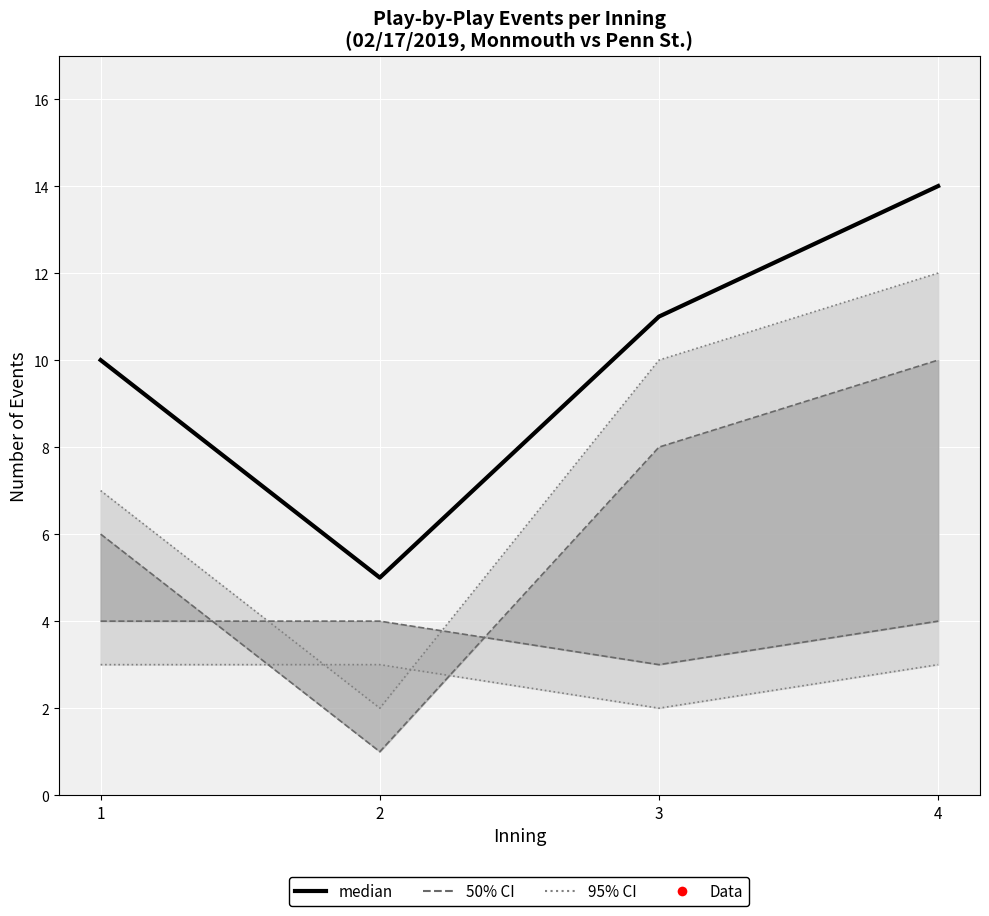

True or false: the data has more than 1 interior local peaks.

False